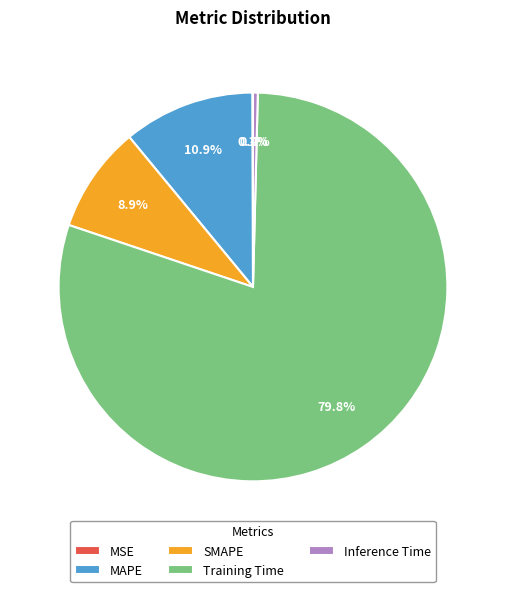

Which category has the biggest portion of the pie?

Training Time